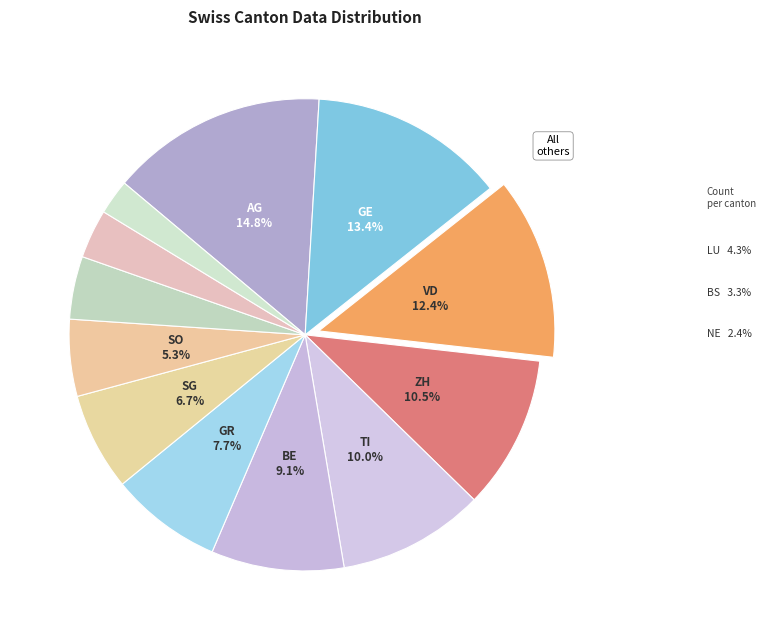

Which has a higher value, NE or ZH?

ZH